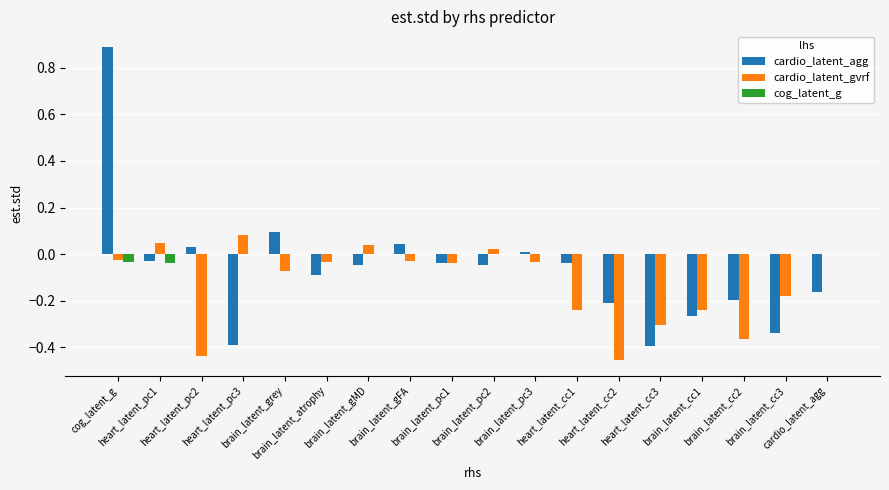

What is the greatest value displayed?

0.9